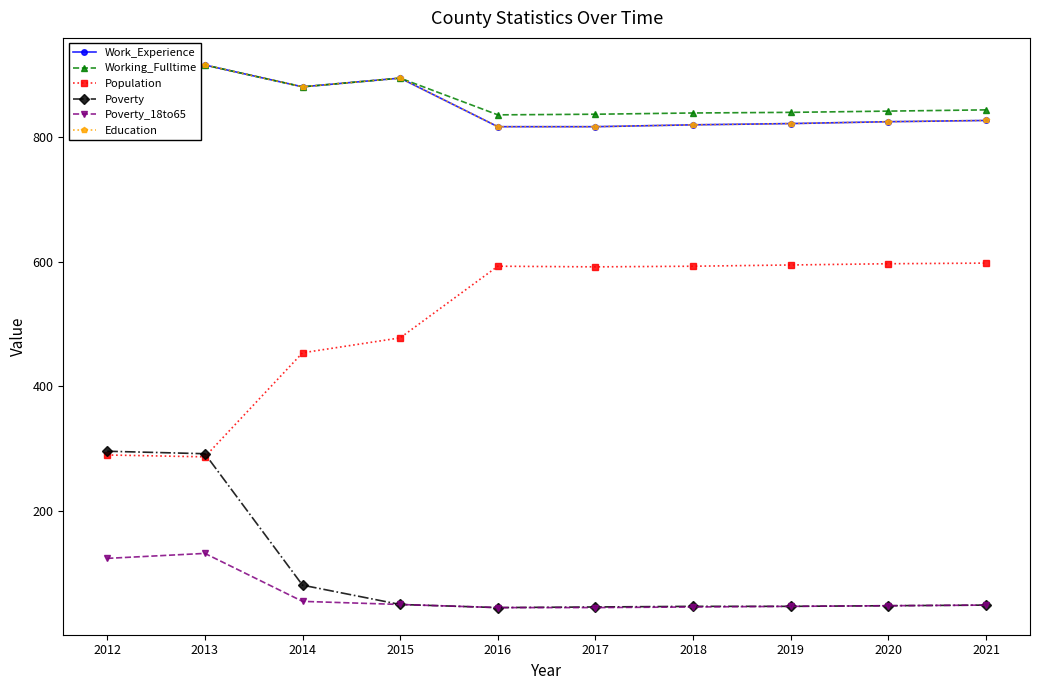

Is this an area chart (filled region under the line)?

No